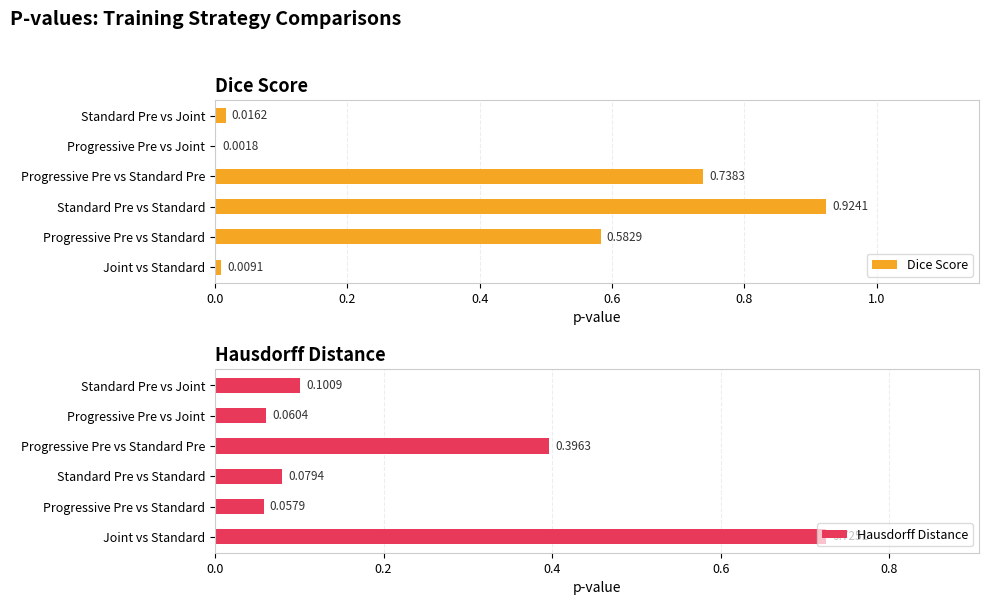

At which label is Hausdorff Distance closest to 0?

Progressive Pre vs Standard